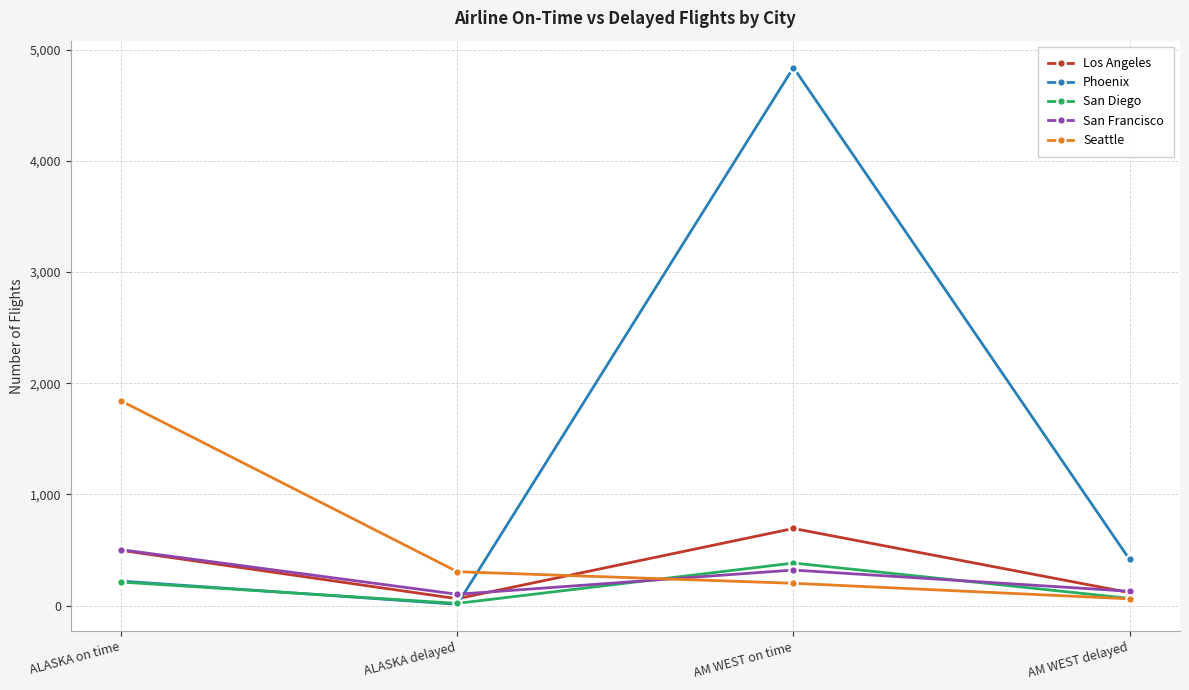

Which series has the largest range (max minus min)?

Phoenix